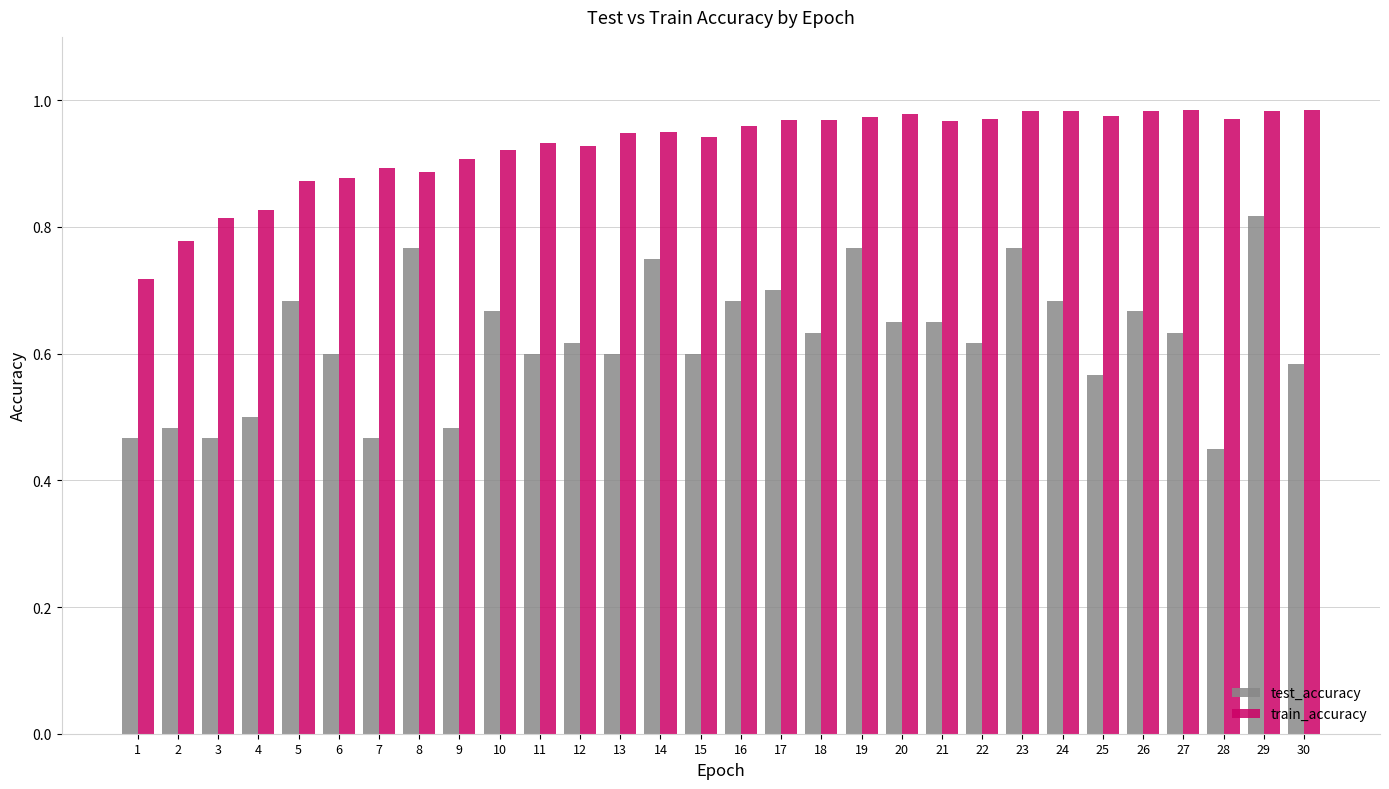

What is the total value across all series at 20?

1.6